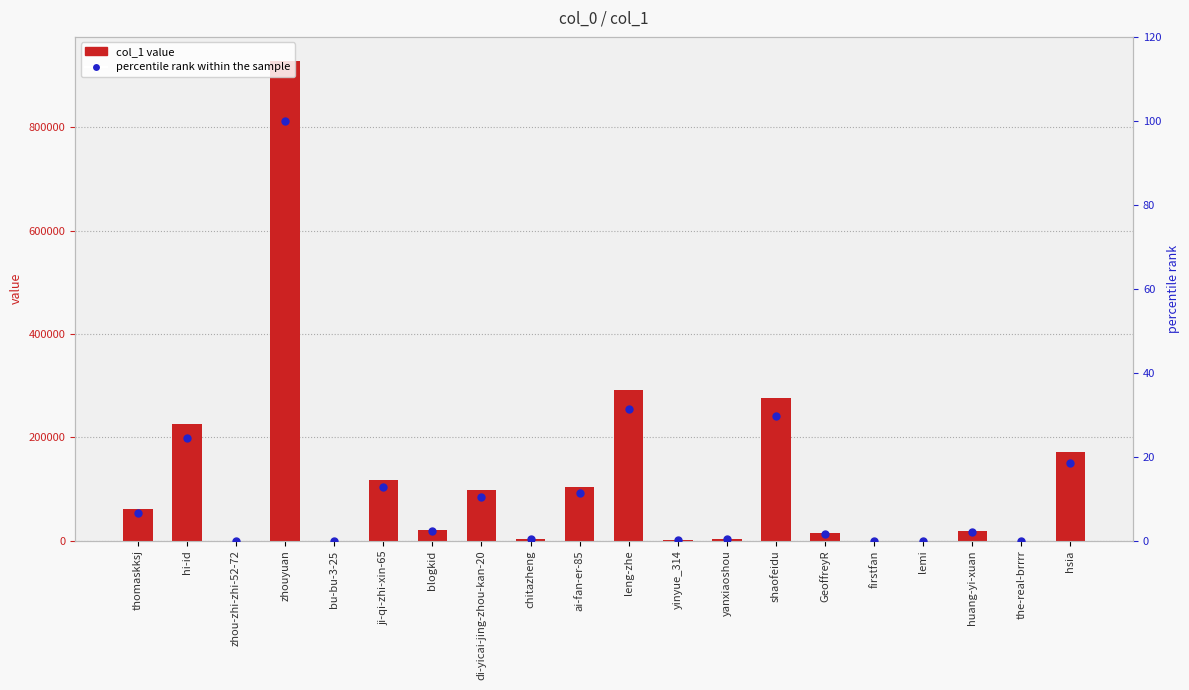

Reading right to left, list all the values displayed in this chart.

col_1 value: hsia=171458.0	the-real-brrrr=65.0	huang-yi-xuan=19068.0	lemi=57.0	firstfan=40.0	GeoffreyR=13932.0	shaofeidu=275300.0	yanxiaoshou=3651.0	yinyue_314=1562.0	leng-zhe=290600.0	ai-fan-er-85=104733.0	chitazheng=2540.0	di-yicai-jing-zhou-kan-20=97825.0	blogkid=19975.0	ji-qi-zhi-xin-65=117879.0	bu-bu-3-25=2.0	zhouyuan=928426.0	zhou-zhi-zhi-52-72=41.0	hi-id=226402.0	thomaskksj=62196.0
percentile rank within the sample: hsia=18.5	the-real-brrrr=0.0	huang-yi-xuan=2.1	lemi=0.0	firstfan=0.0	GeoffreyR=1.5	shaofeidu=29.7	yanxiaoshou=0.4	yinyue_314=0.2	leng-zhe=31.3	ai-fan-er-85=11.3	chitazheng=0.3	di-yicai-jing-zhou-kan-20=10.5	blogkid=2.2	ji-qi-zhi-xin-65=12.7	bu-bu-3-25=0.0	zhouyuan=100.0	zhou-zhi-zhi-52-72=0.0	hi-id=24.4	thomaskksj=6.7